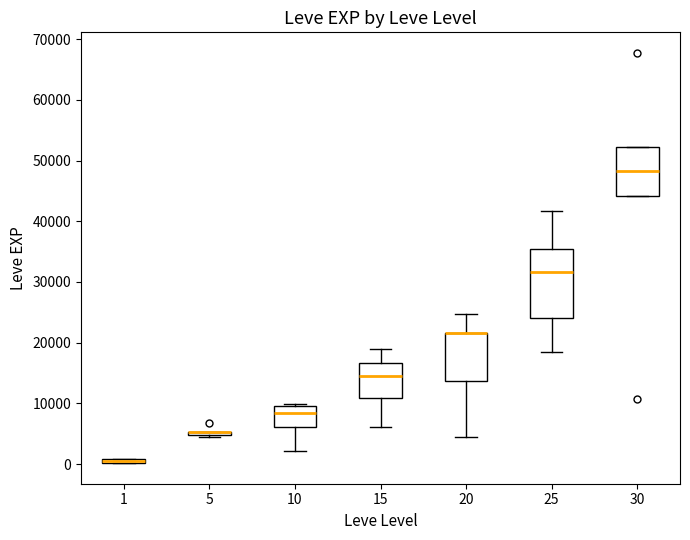

Where is the lower edge of the box at x = 1 on the y-axis? The values are not printed on the chart, so give them approximately, as read against the axis.

0